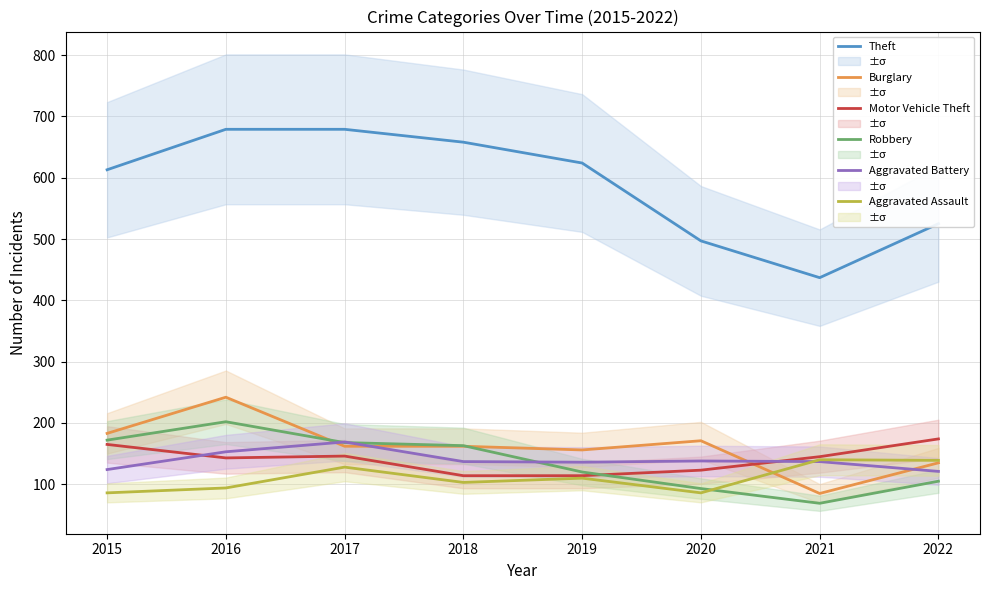

What is the difference between the maximum and second lowest values in the Robbery series?

109